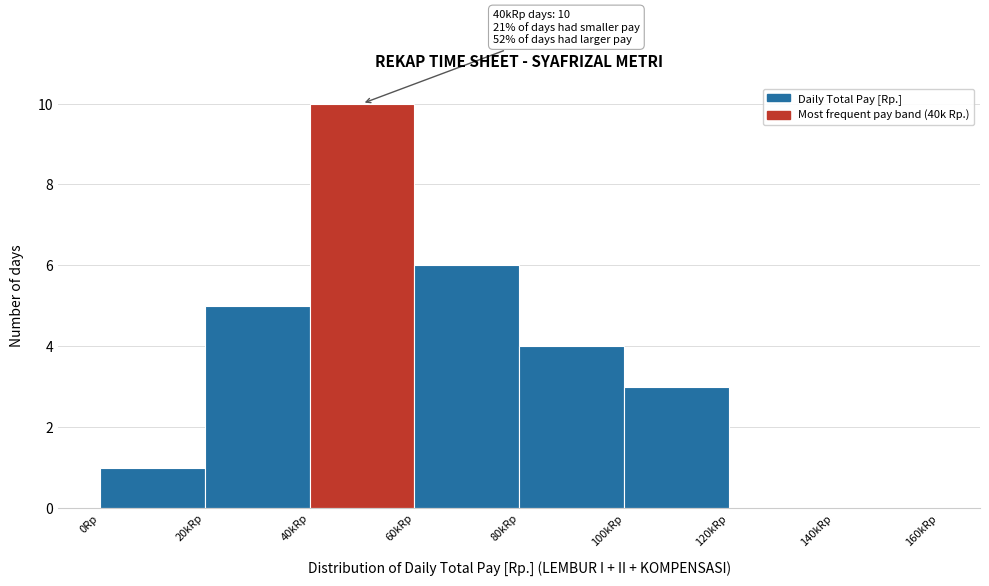

Reading left to right, extract all data points from this chart.

0Rp=1	20kRp=5	40kRp=10	60kRp=6	80kRp=4	100kRp=3	120kRp=0	140kRp=0